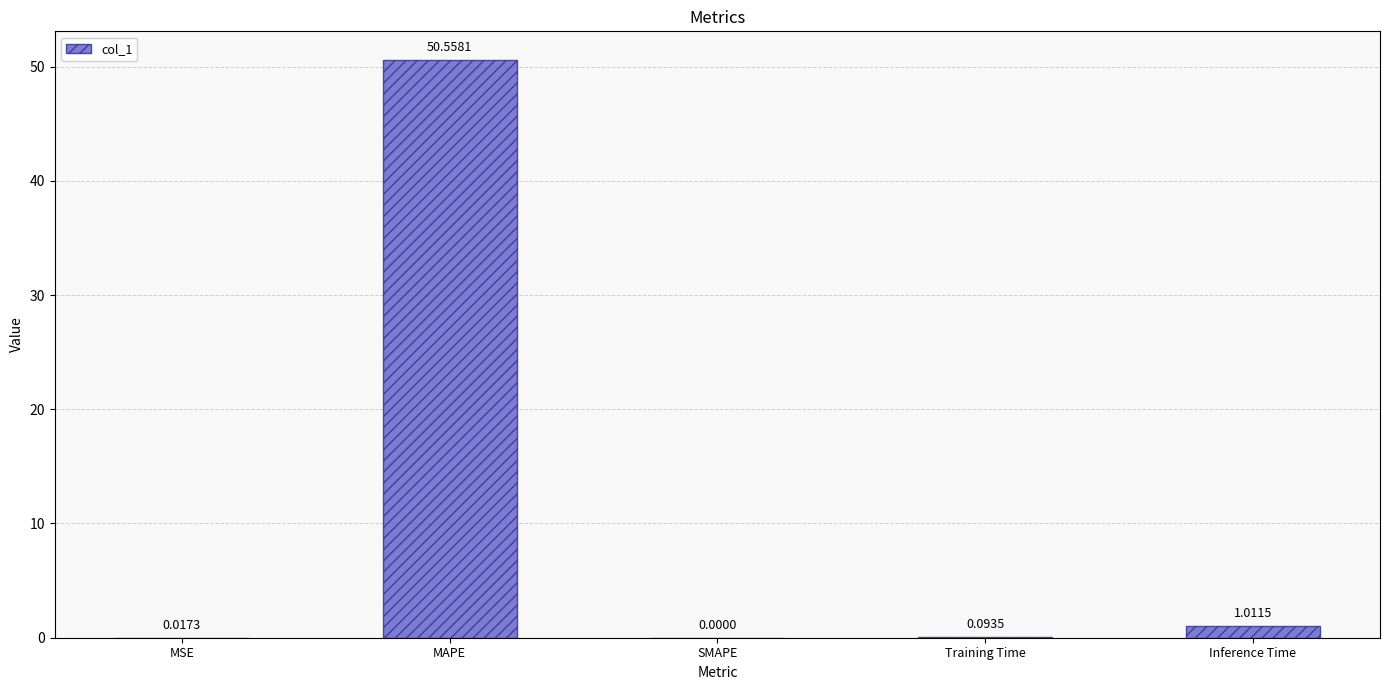

What is the sum of all values?

51.7